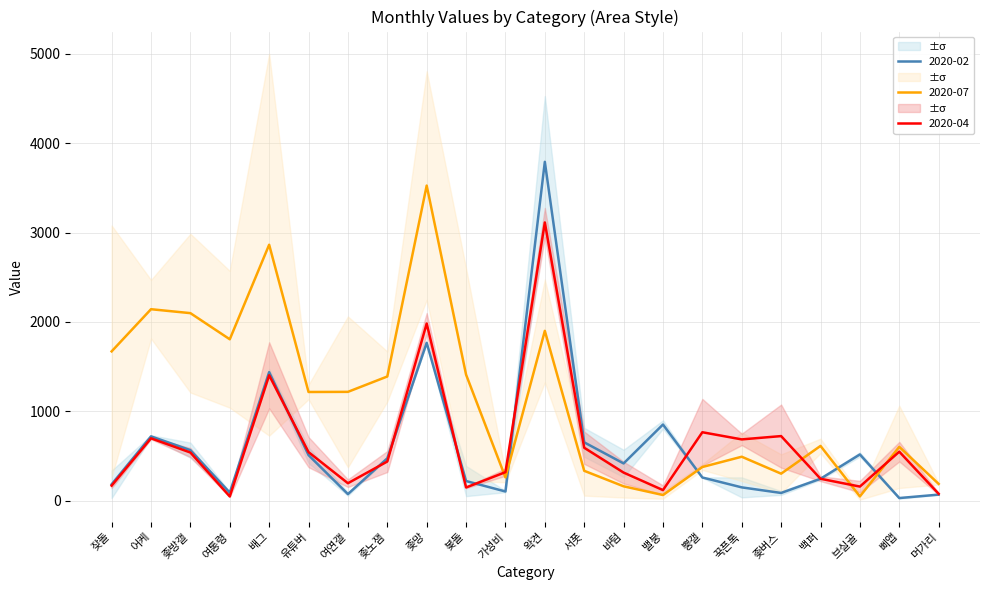

At which label does 2020-07 reach its peak?

좆망